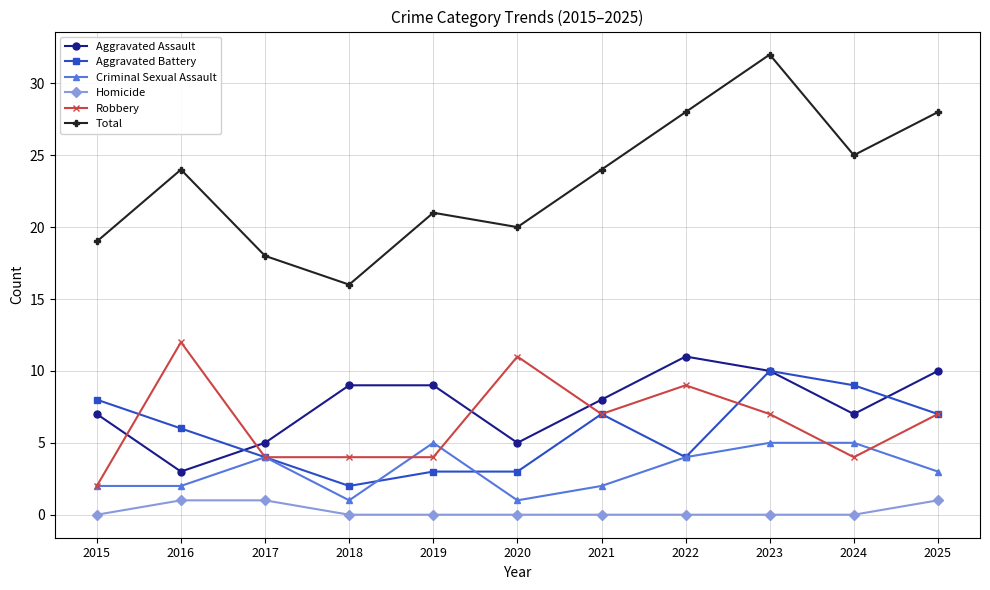

Which series has the widest spread of values?

Total